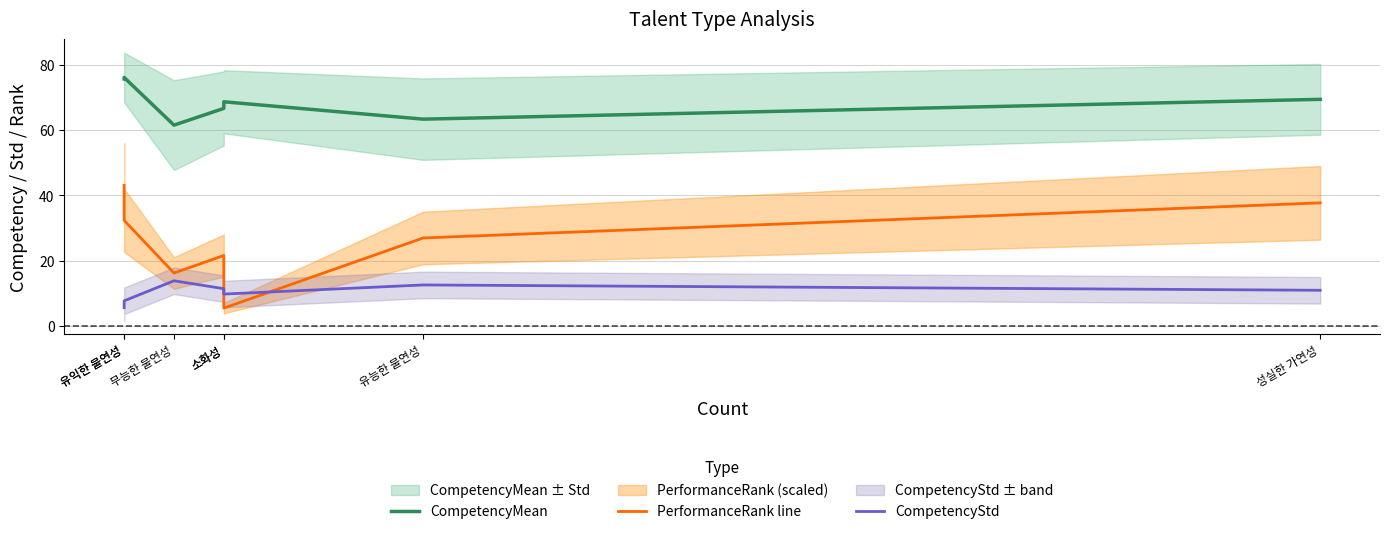

Rank the series by their maximum value, from lowest to highest.

CompetencyStd, PerformanceRank line, CompetencyMean